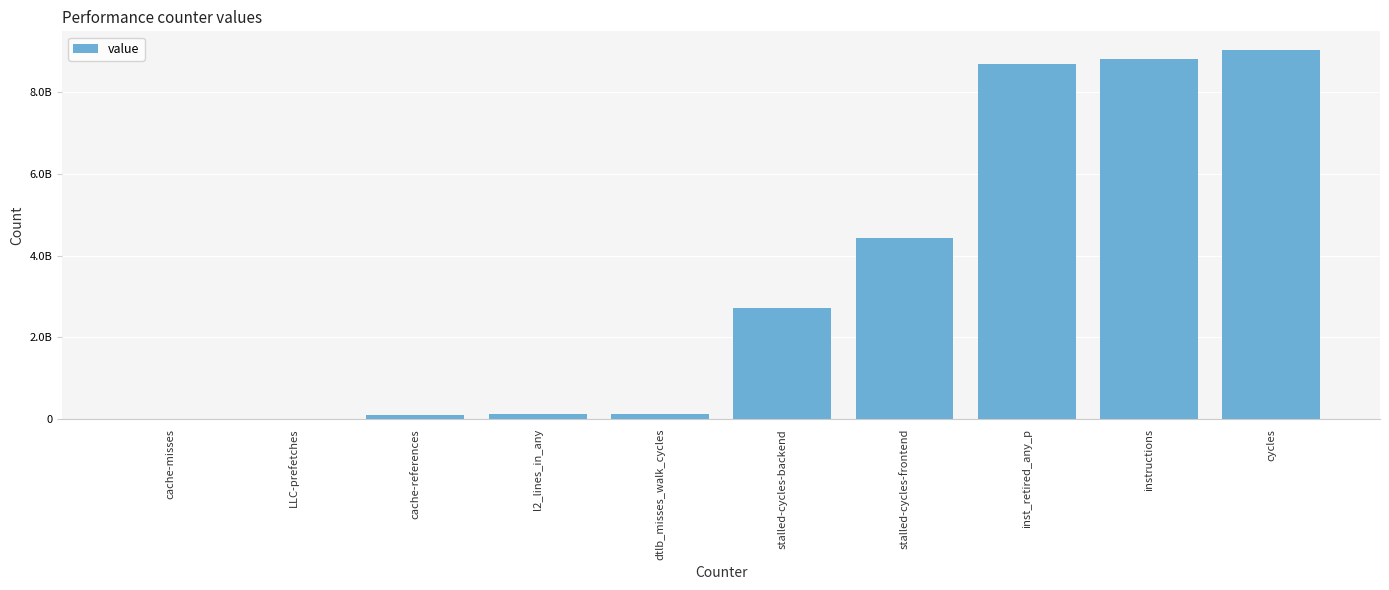

Are the bars grouped side by side (vs. stacked)?

No